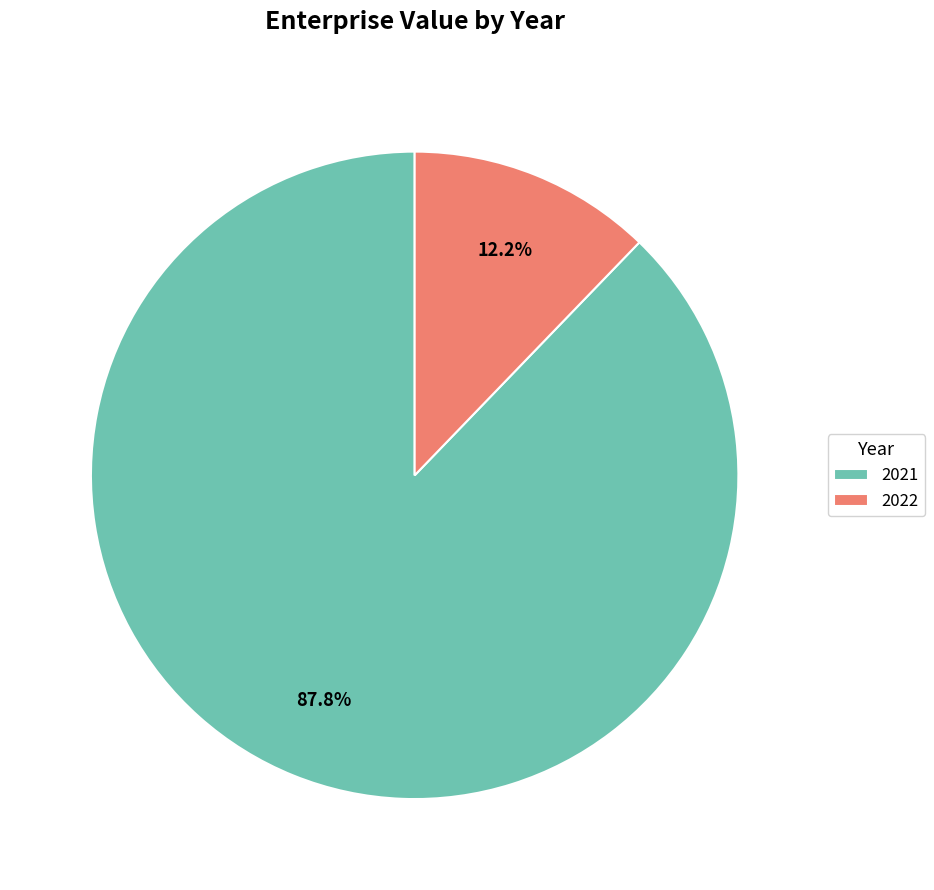

Is 2021 the majority of the pie?

Yes